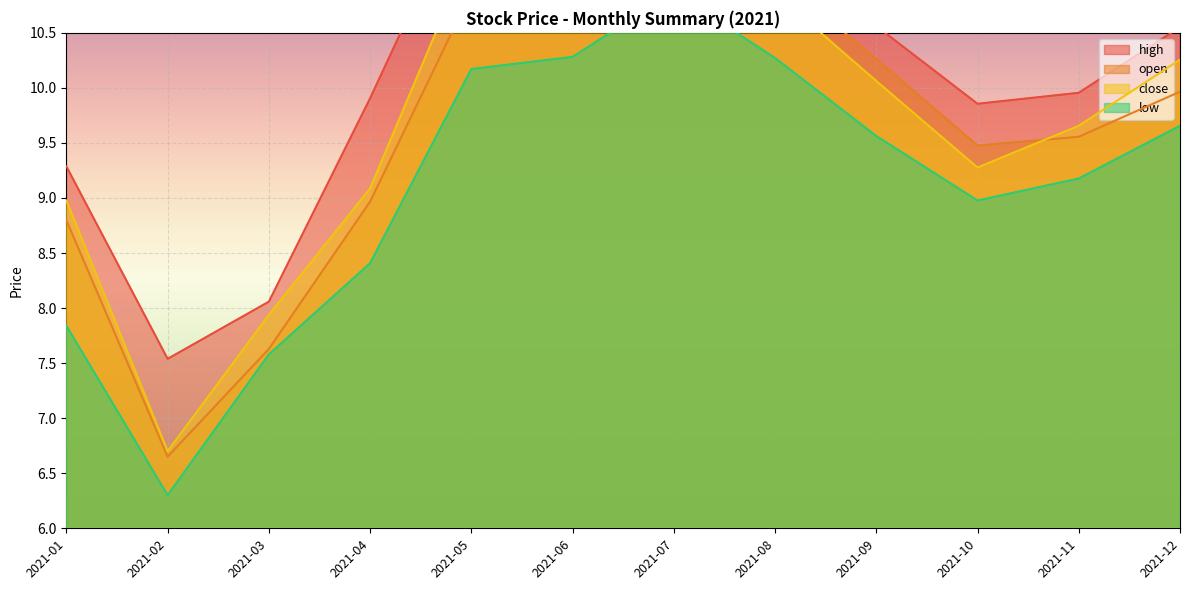

Where is close nearest to the value 9?

2021-01